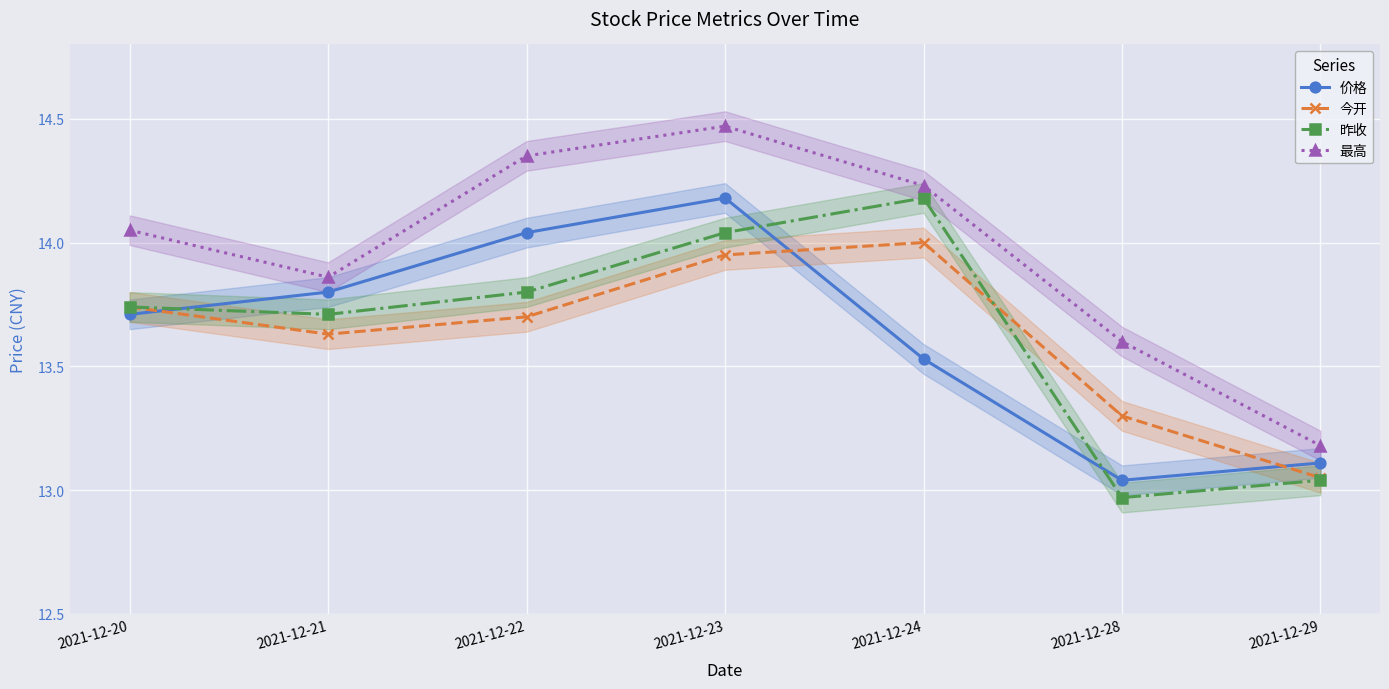

Read the 今开 value at 2021-12-23.

13.9